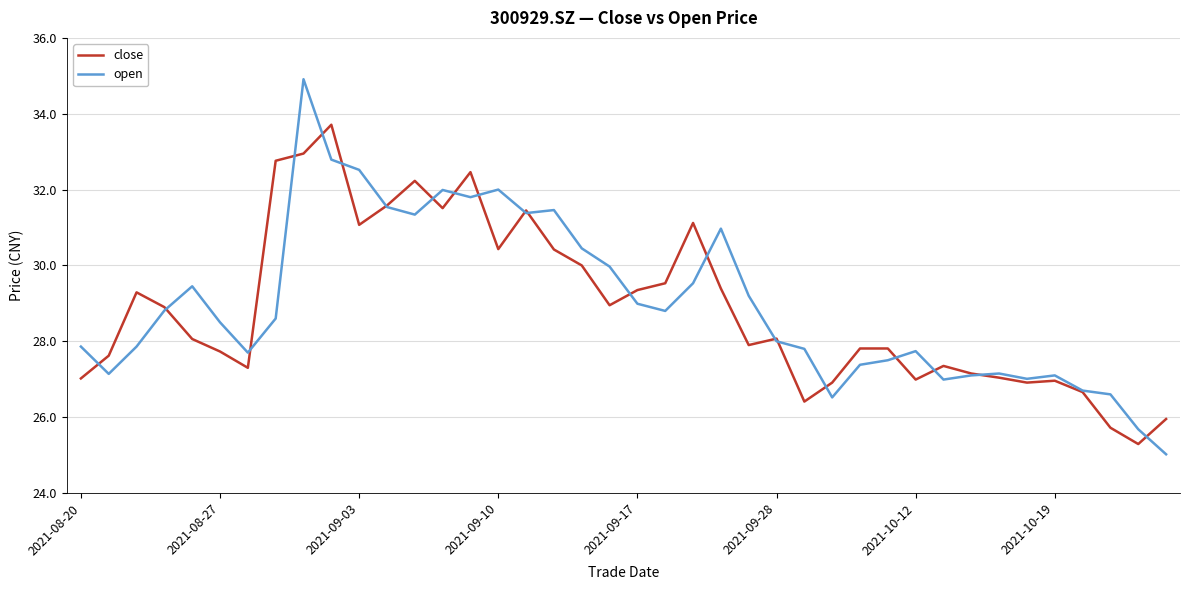

What is the maximum value shown in the chart?

34.9